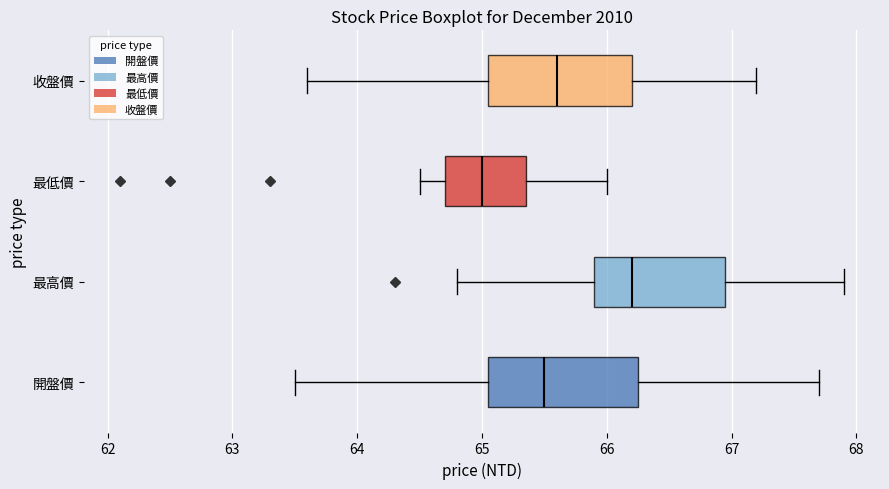

Which box's median line is the furthest to the left?

最低價